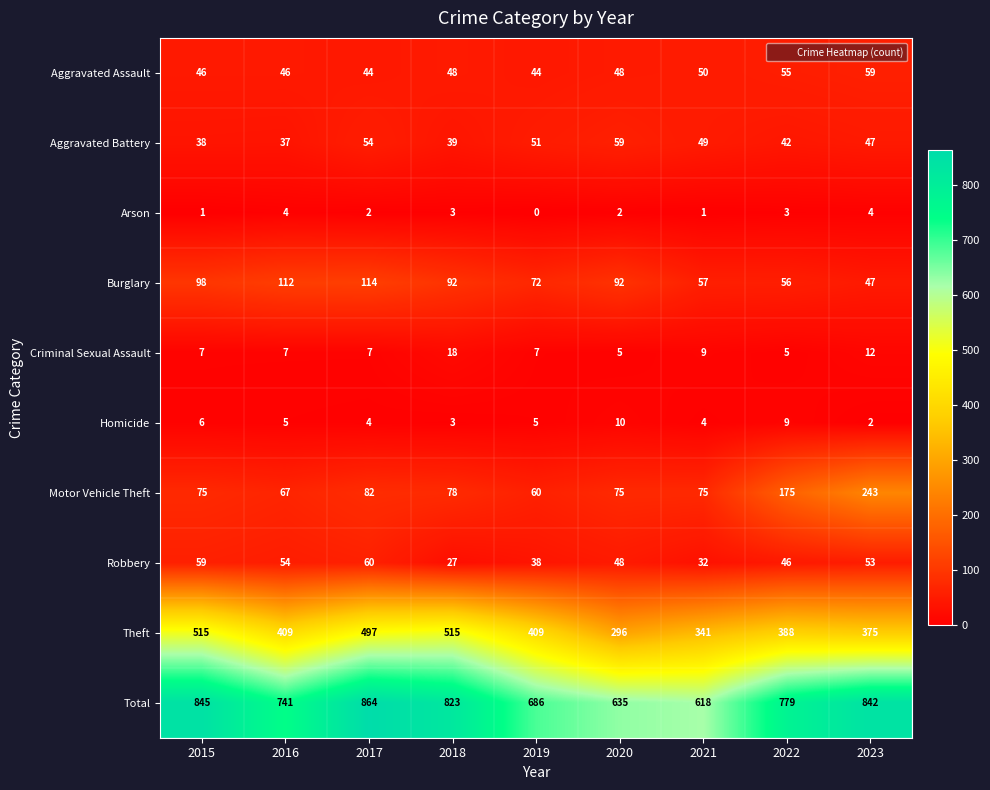

Rank the series at 2022 from lowest to highest value.

Arson, Criminal Sexual Assault, Homicide, Aggravated Battery, Robbery, Aggravated Assault, Burglary, Motor Vehicle Theft, Theft, Total